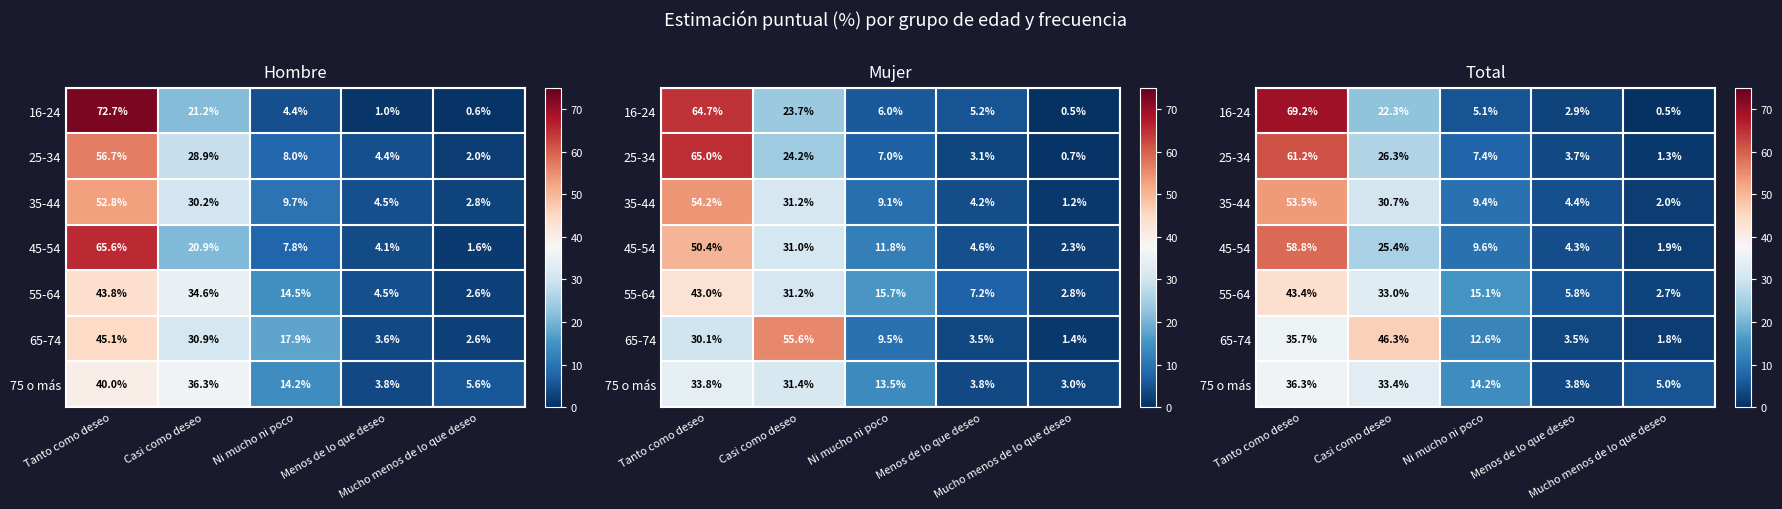

What is the smallest value displayed?

0.5